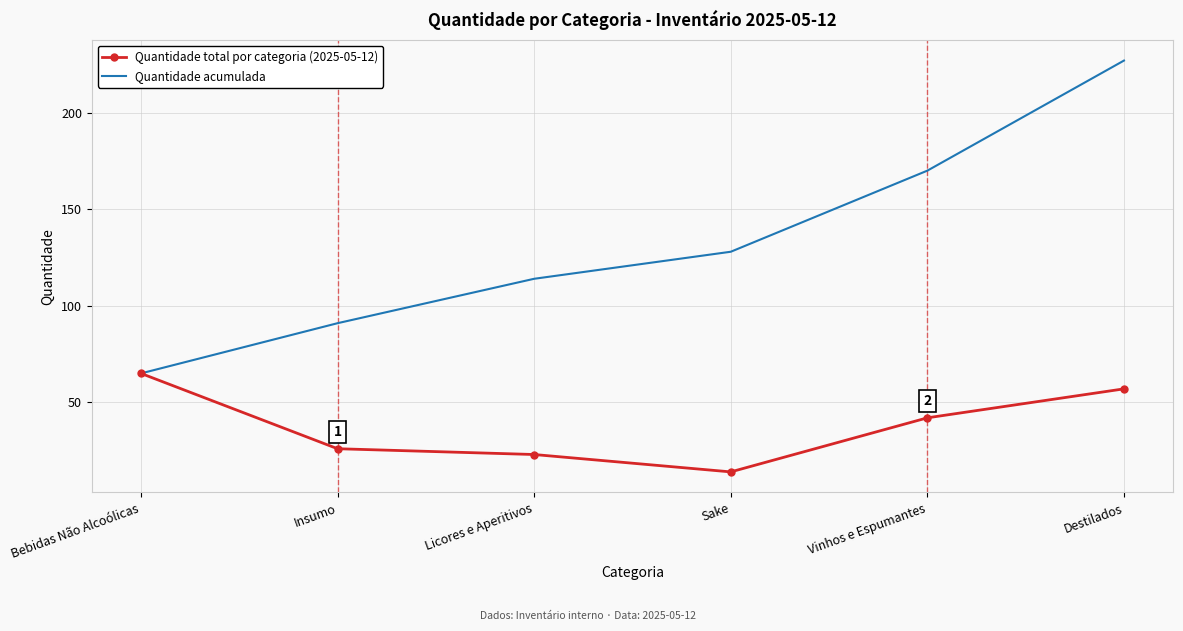

Which category has the highest value in the Quantidade acumulada series?

Destilados